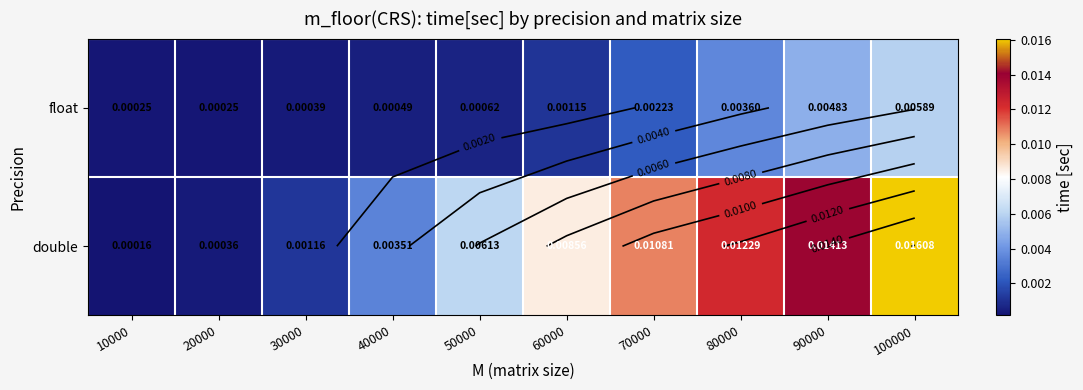

List the series in order of their peak value, highest first.

double, float